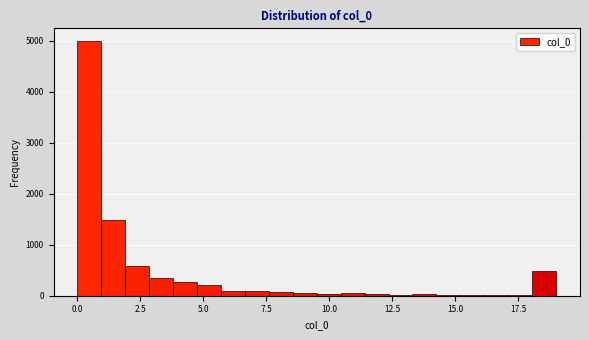

Around what value on the x-axis is the tallest bar? Give the approximate position of its centre, as read against the axis.

0.5